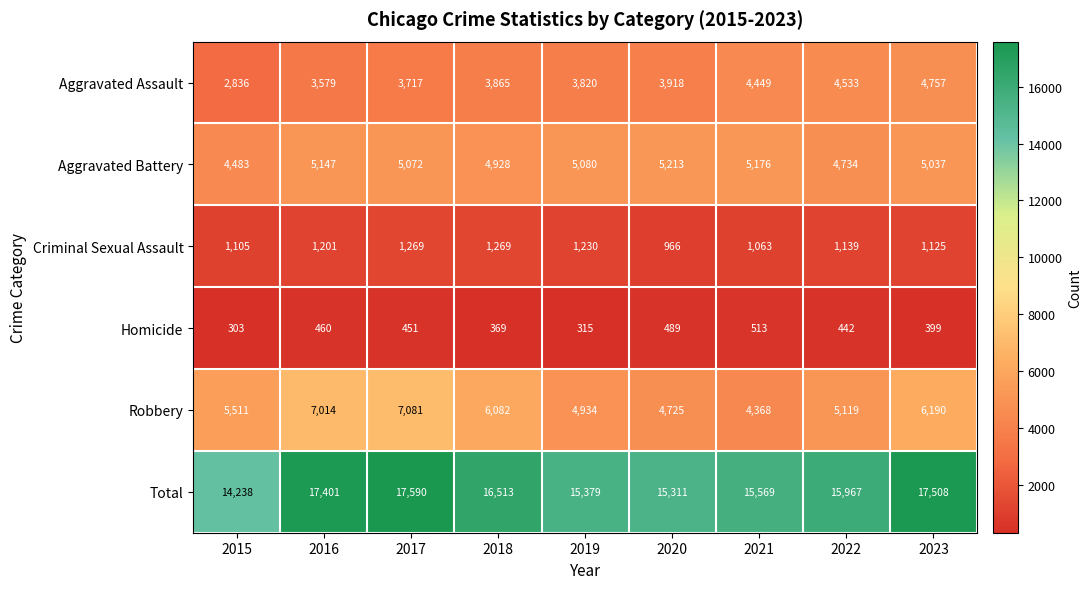

Which label corresponds to the smallest value in the chart?

2015